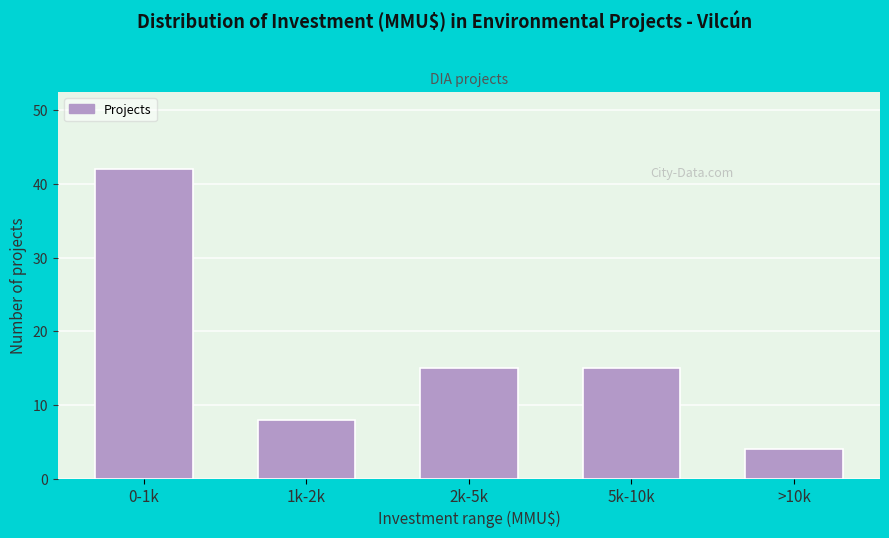

Reading left to right, list all the values displayed in this chart.

0-1k=42	1k-2k=8	2k-5k=15	5k-10k=15	>10k=4